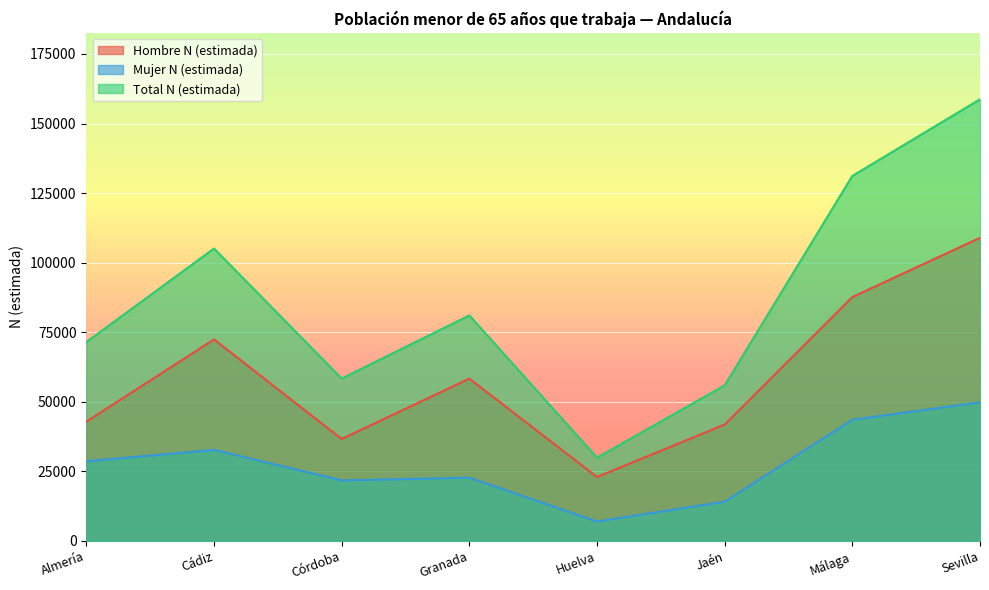

What is the value of the Hombre N (estimada) point at the 2nd from the left?

72397